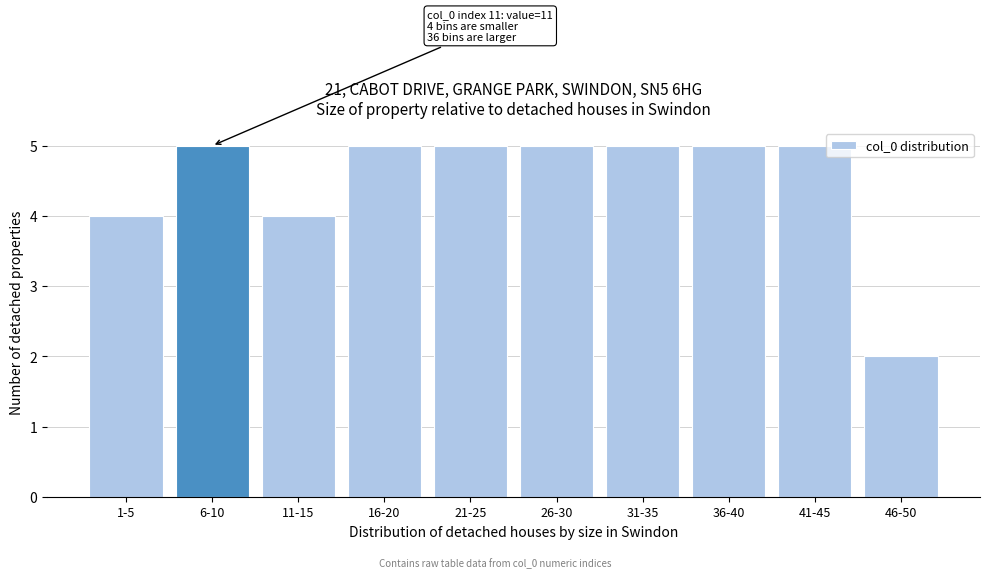

Reading right to left, transcribe all the data shown in this chart.

2	5	5	5	5	5	5	4	5	4